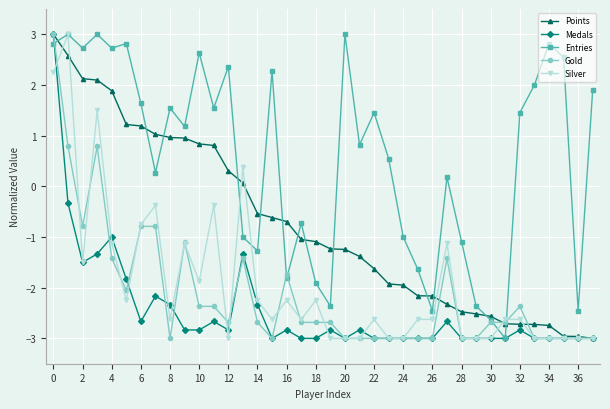

True or false: Silver has more than 2 interior local peaks.

True